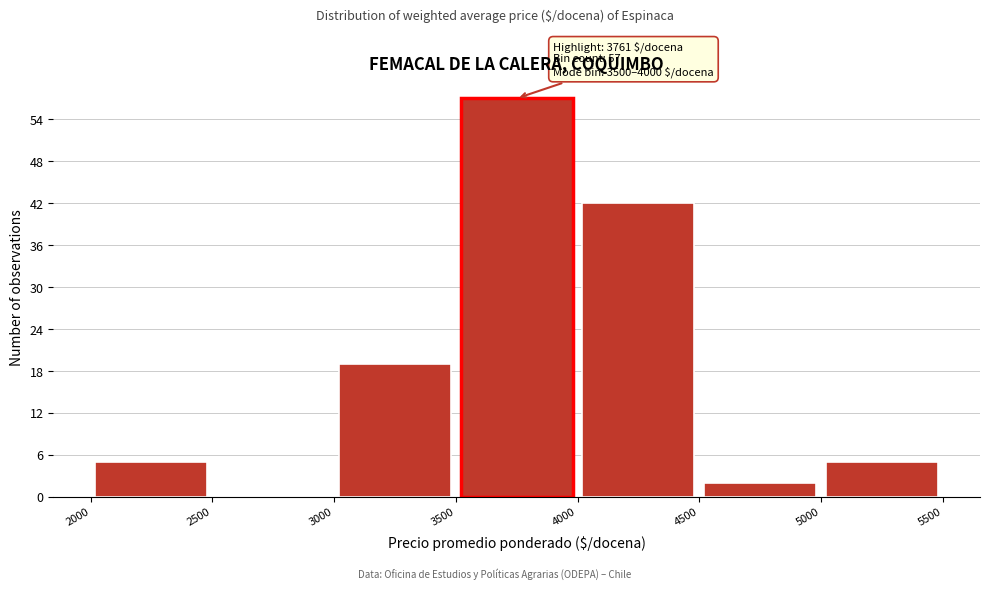

Which range on the x-axis has the tallest bar?

3500 to 4000